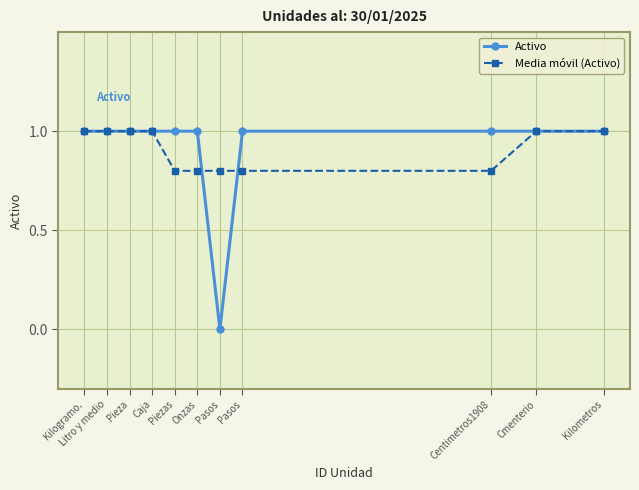

How many series are shown in this chart?

2